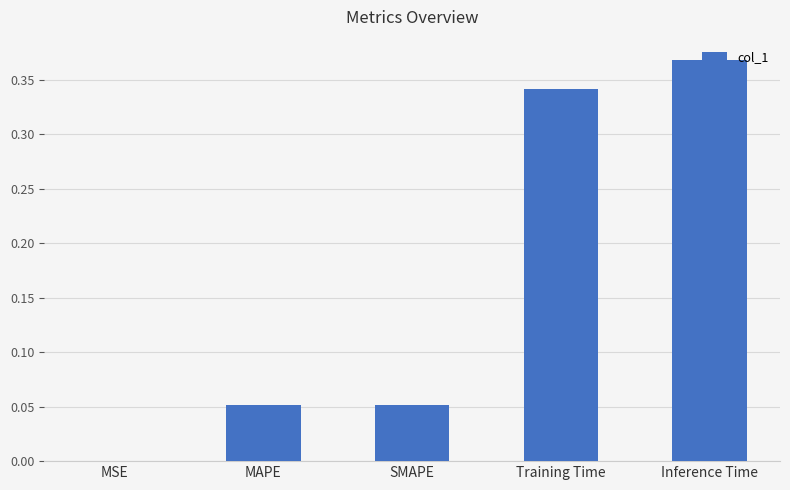

The chart shows a value of 0.0 at MSE. True or false?

True